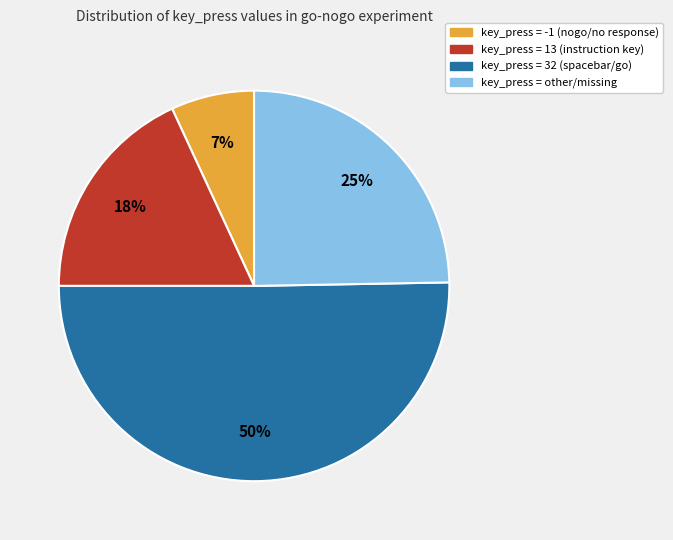

To the nearest percent, what is the difference between the largest and smallest slice percentages?

43%